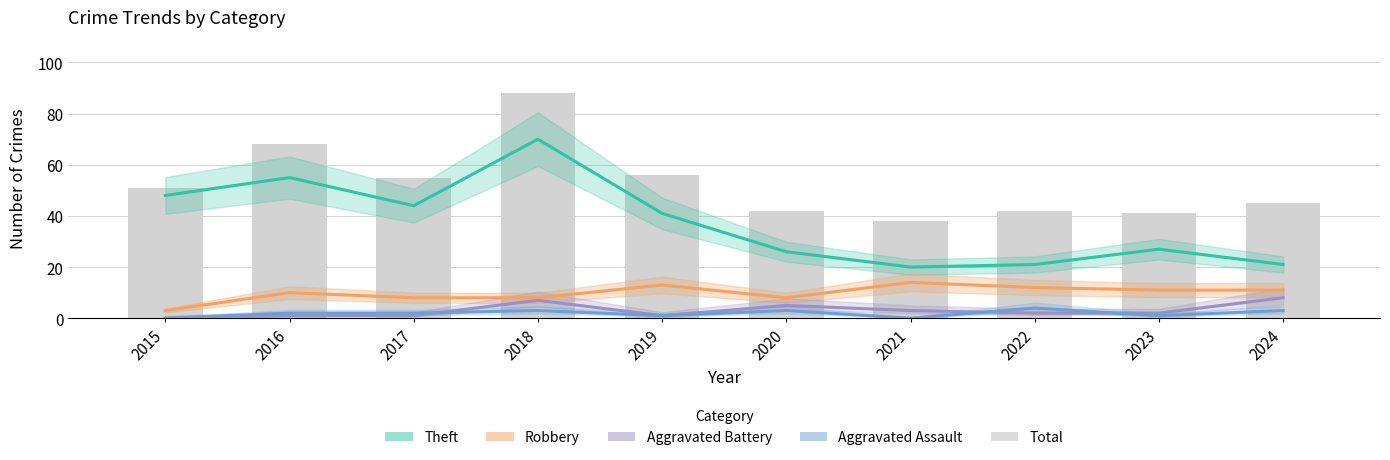

At which label is Total closest to 63?

2016